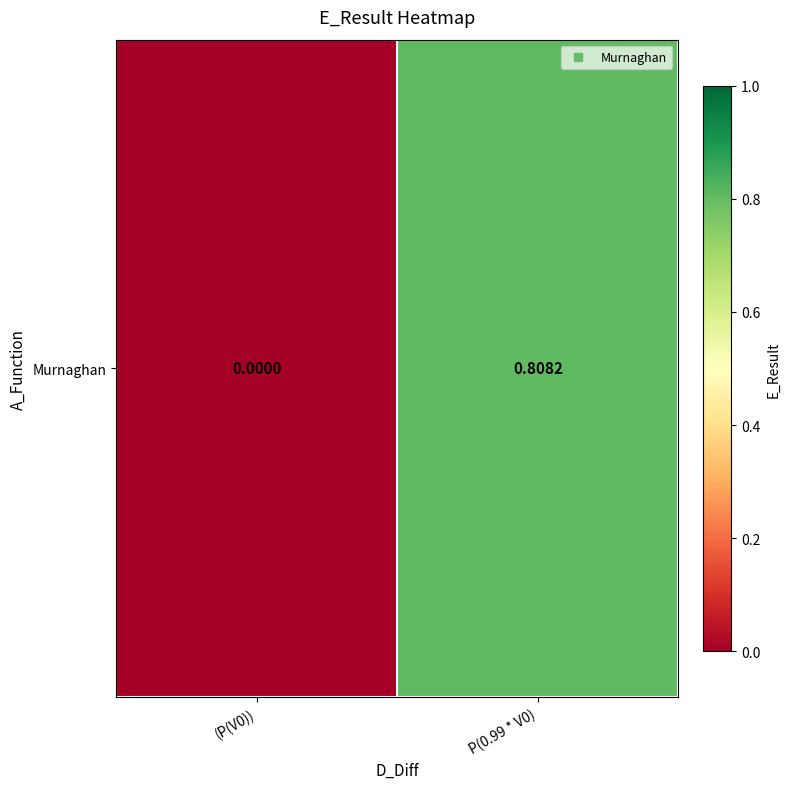

What is the sum of all values?

0.8